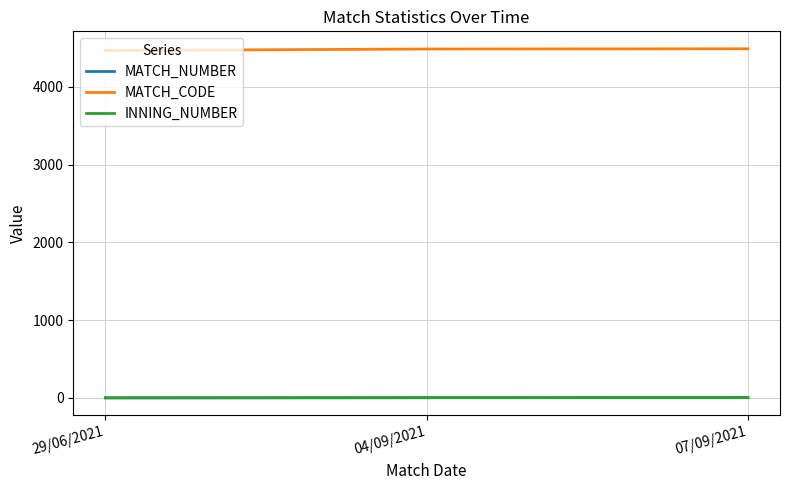

How many MATCH_NUMBER values are between 1 and 5?

3